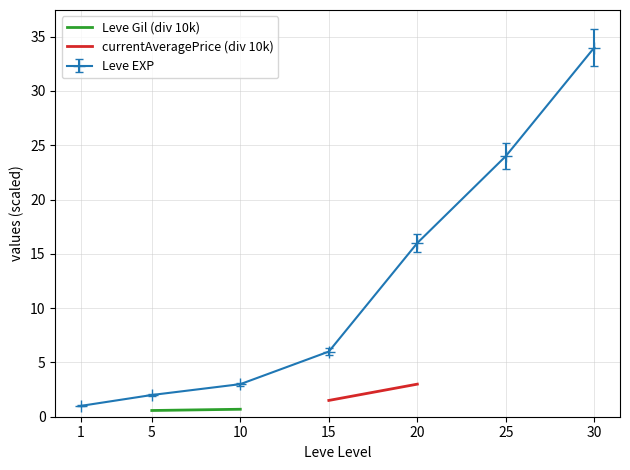

At which label does Leve EXP reach its peak?

30